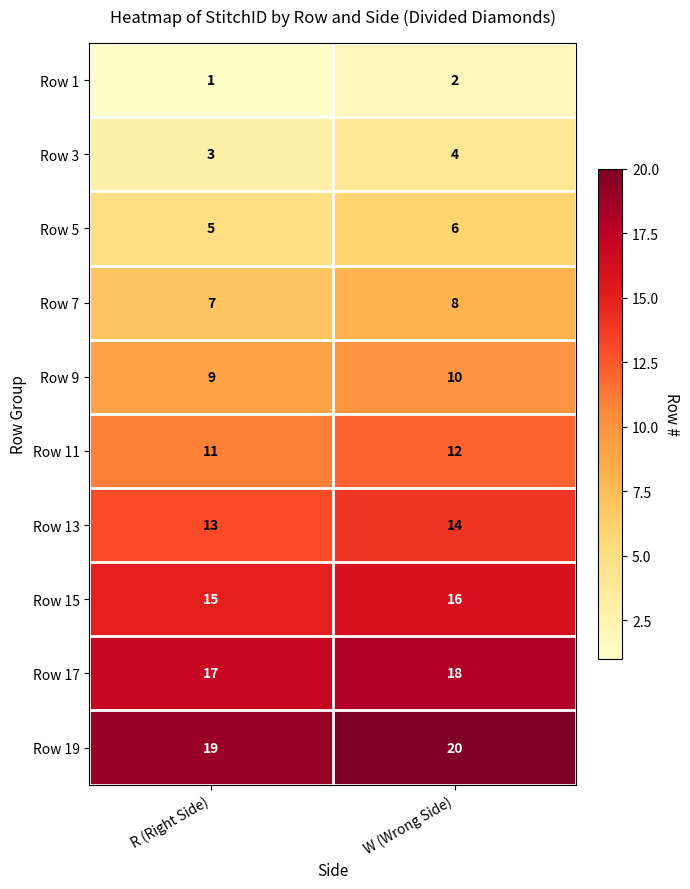

Reading left to right, transcribe all the data shown in this chart.

Row 1: 1	2
Row 3: 3	4
Row 5: 5	6
Row 7: 7	8
Row 9: 9	10
Row 11: 11	12
Row 13: 13	14
Row 15: 15	16
Row 17: 17	18
Row 19: 19	20